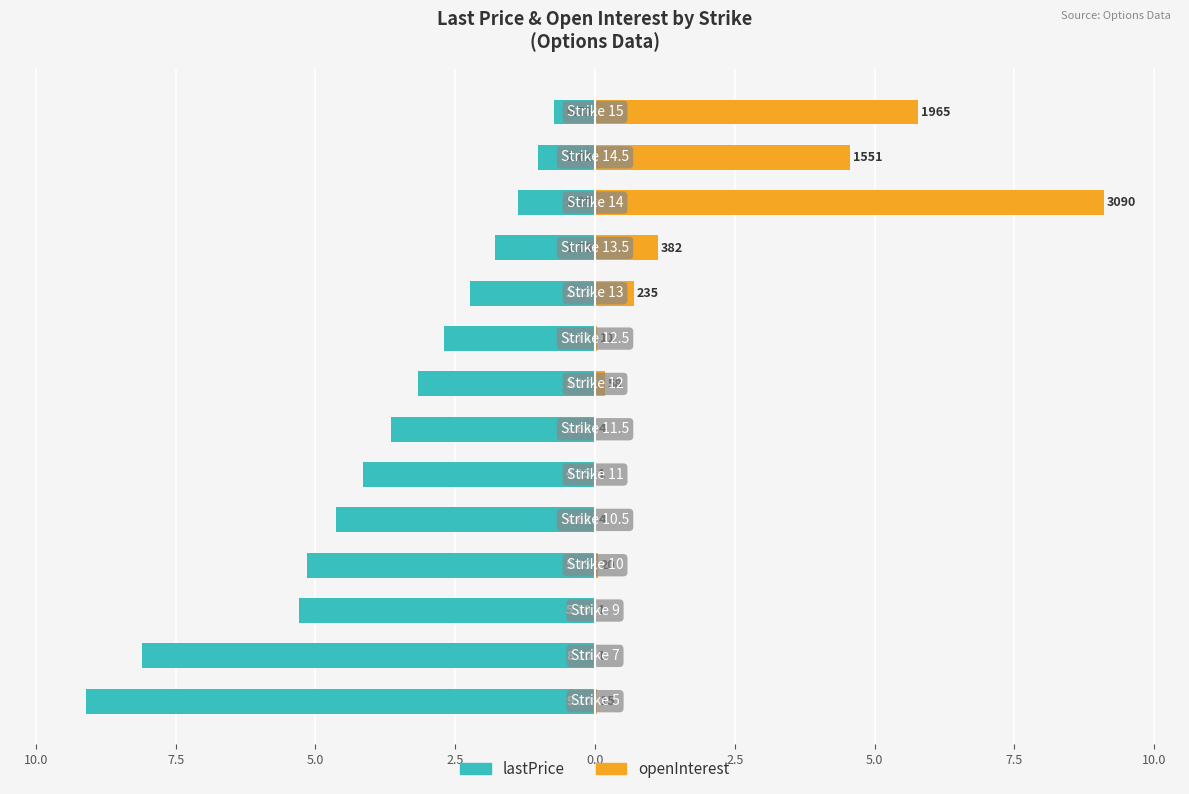

Count the number of data series in this chart.

2